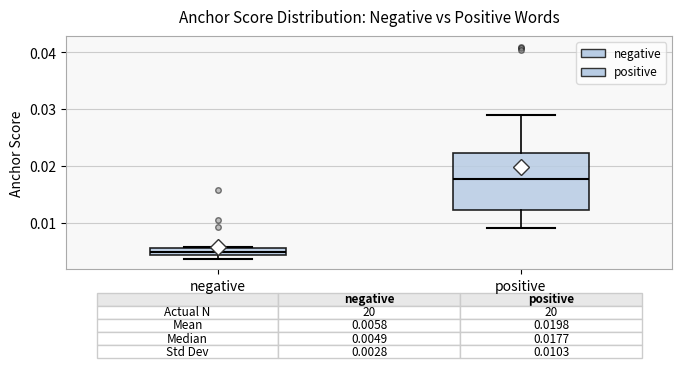

Comparing the boxes themselves (not the whiskers), which one is the tallest?

positive